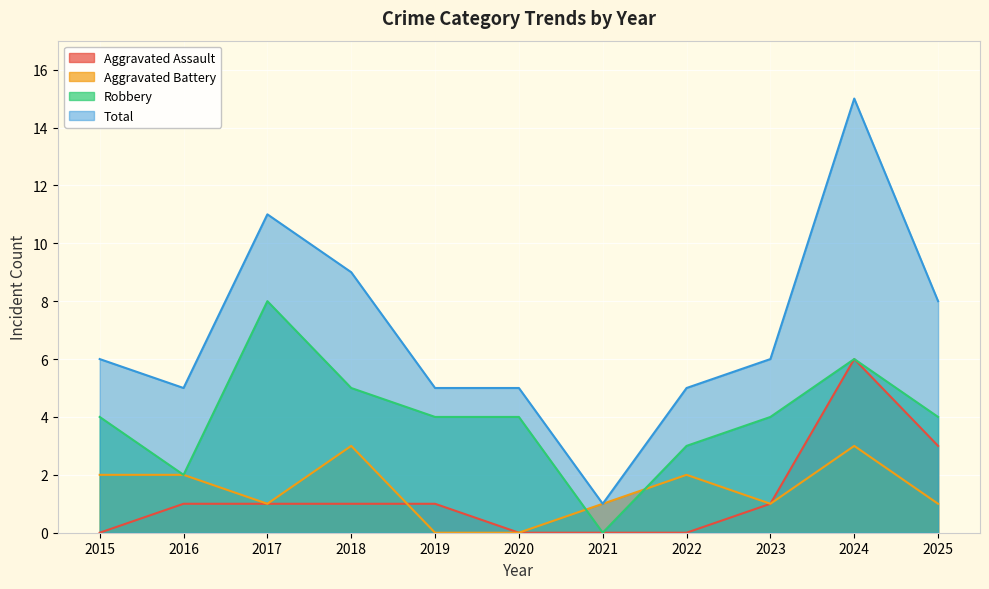

What are all the series names shown in the legend?

Aggravated Assault, Aggravated Battery, Robbery, Total